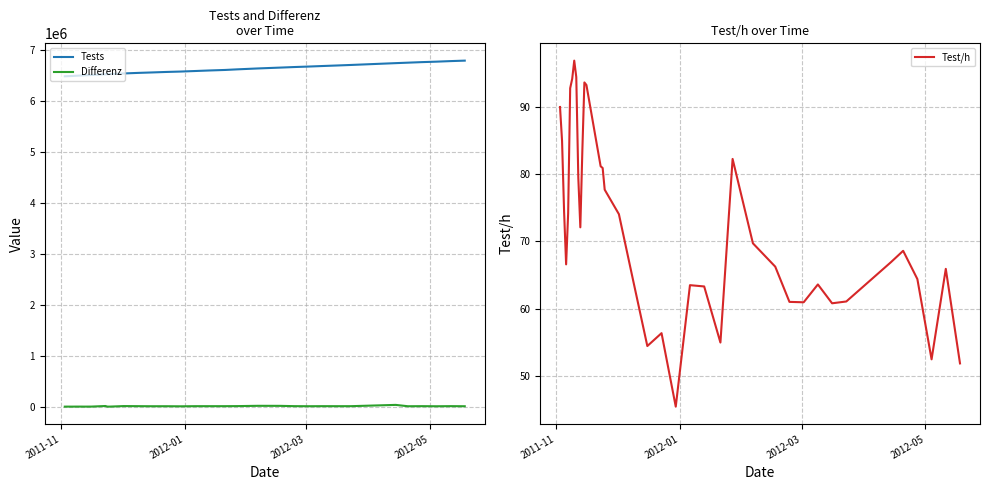

True or false: Differenz and Tests intersect in this chart.

False